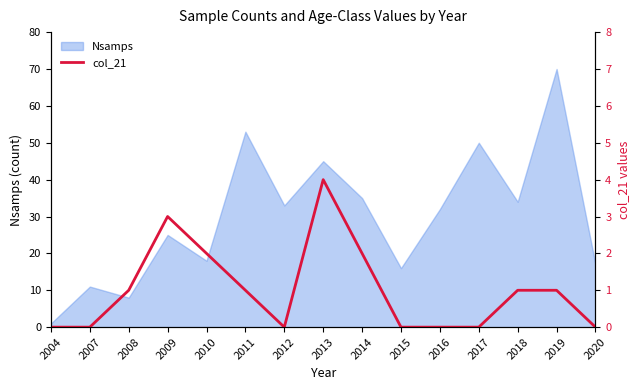

The Nsamps series shows 33 at 2012. True or false?

True